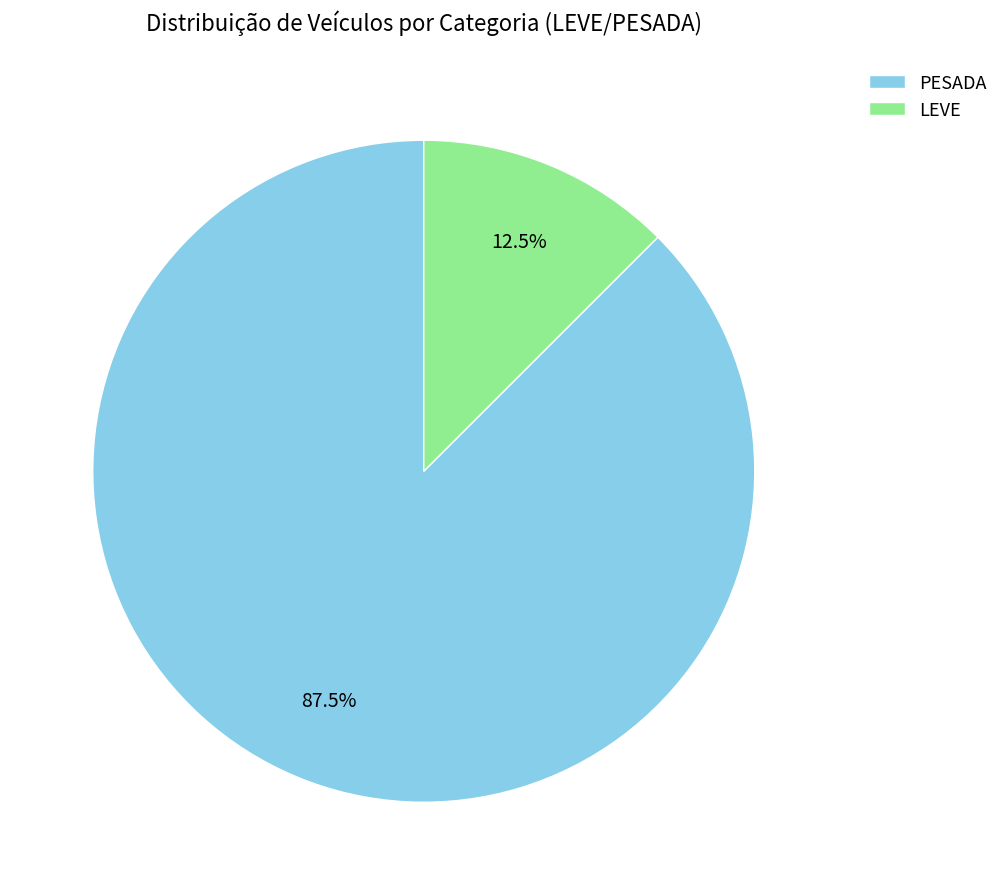

What is the largest slice in the pie chart?

PESADA